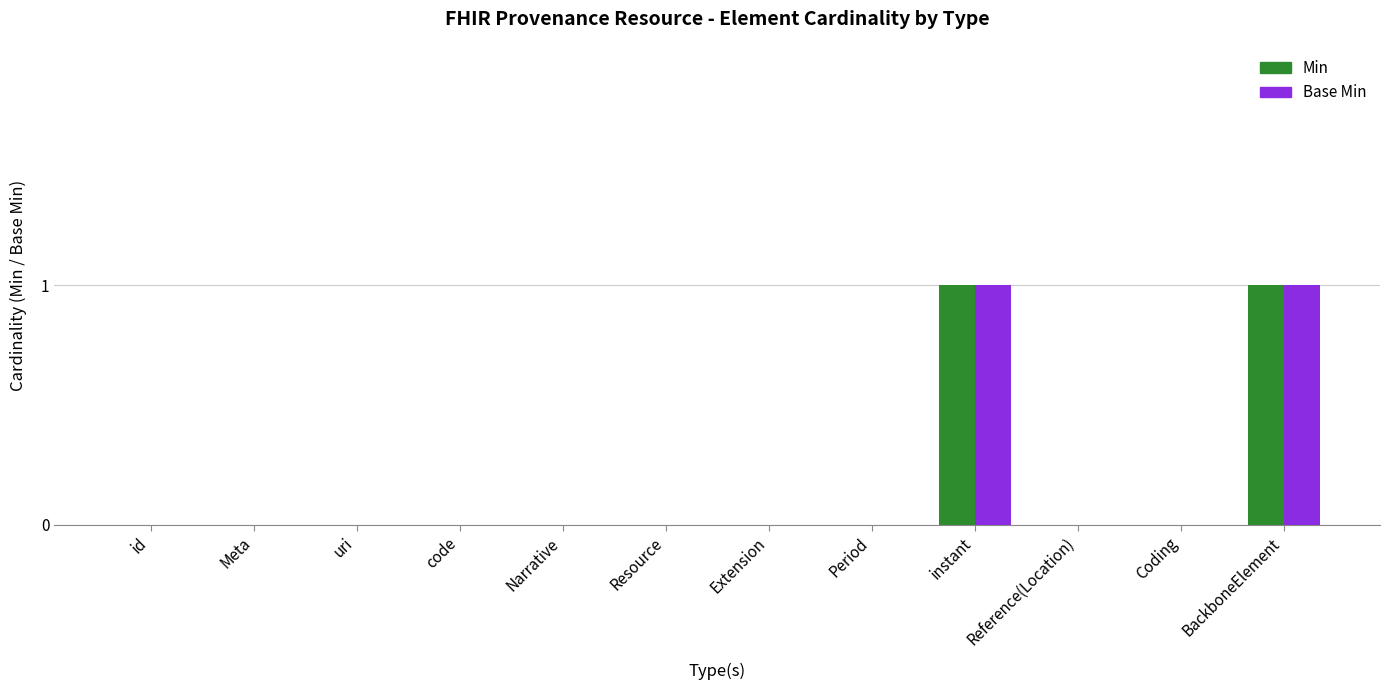

Are the bars grouped side by side (vs. stacked)?

Yes